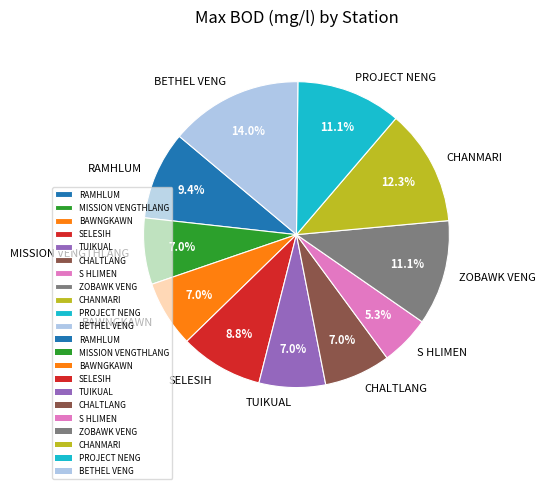

How many slices are in this pie chart?

11